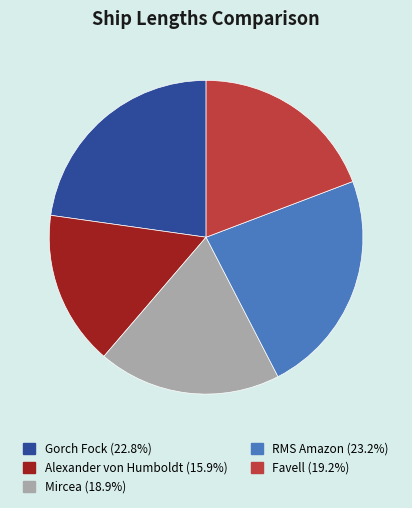

Do Favell and Mircea together represent more than half of the pie?

No